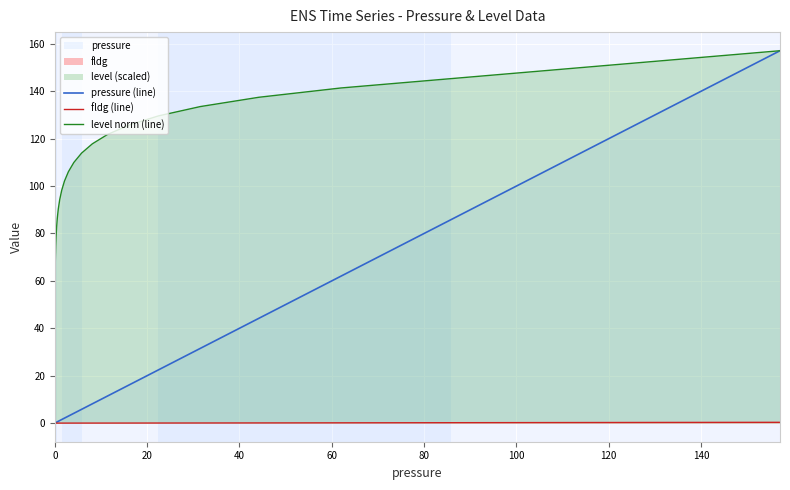

Rank the series by their average value, from lowest to highest.

fldg (line), pressure (line), level norm (line)